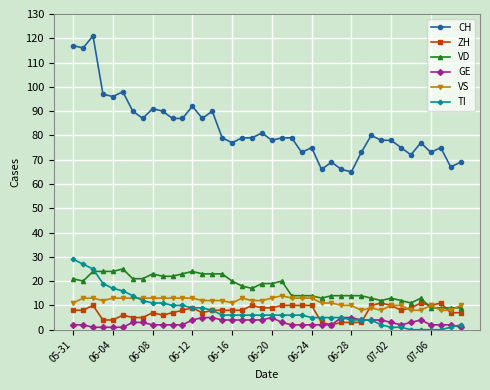

Reading left to right, list all the values displayed in this chart.

CH: 117	116	121	97	96	98	90	87	91	90	87	87	92	87	90	79	77	79	79	81	78	79	79	73	75	66	69	66	65	73	80	78	78	75	72	77	73	75	67	69
ZH: 8	8	10	4	4	6	5	5	7	6	7	8	9	7	8	8	8	8	10	9	9	10	10	10	10	3	2	3	3	3	10	11	10	8	9	11	10	11	7	7
VD: 21	20	24	24	24	25	21	21	23	22	22	23	24	23	23	23	20	18	17	19	19	20	14	14	14	13	14	14	14	14	13	12	13	12	11	13	9	9	9	9
GE: 2	2	1	1	1	1	3	3	2	2	2	2	4	5	5	4	4	4	4	4	5	3	2	2	2	2	2	5	5	4	4	4	3	2	3	4	2	2	2	1
VS: 11	13	13	12	13	13	13	13	13	13	13	13	13	12	12	12	11	13	12	12	13	14	13	13	13	11	11	10	10	8	9	8	10	10	8	8	10	8	8	10
TI: 29	27	25	19	17	16	14	12	11	11	10	10	9	9	8	6	6	6	6	6	6	6	6	6	5	5	5	5	4	4	4	2	1	1	0	0	0	0	1	2